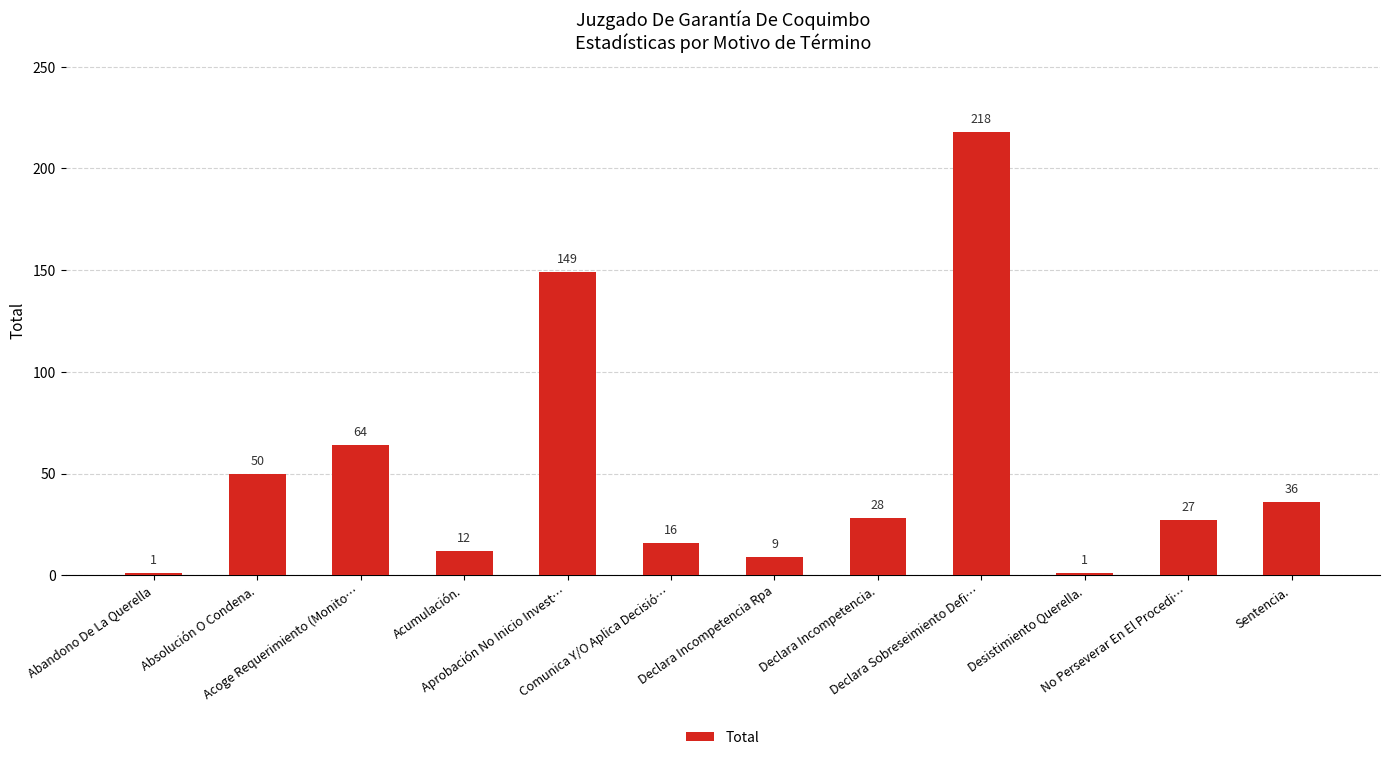

Read the value at No Perseverar En El Procedi….

27